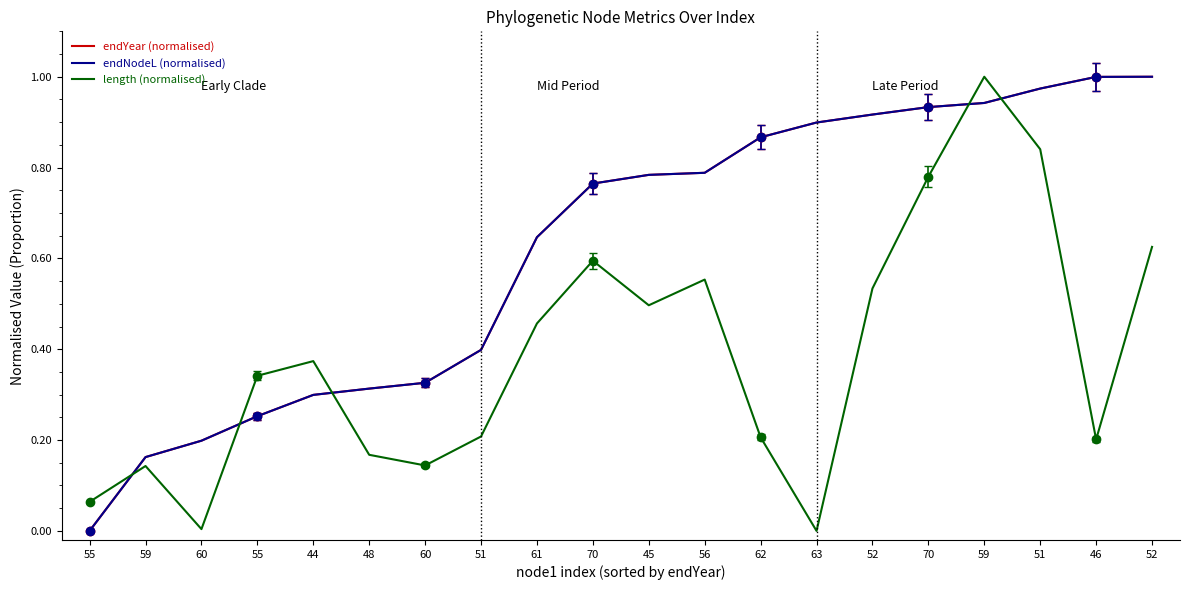

What is the label of the 7th point from the right?

63